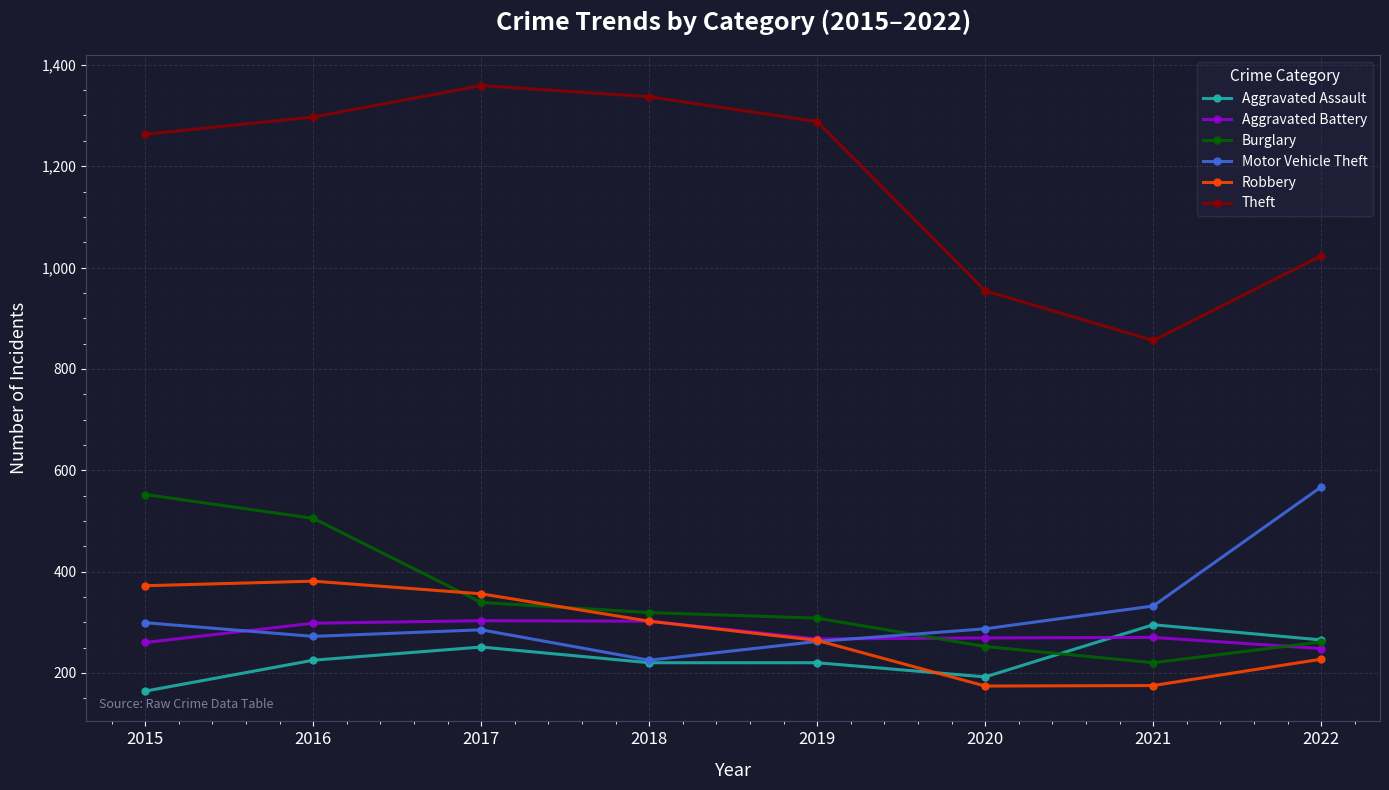

Count the number of categories in the chart.

8